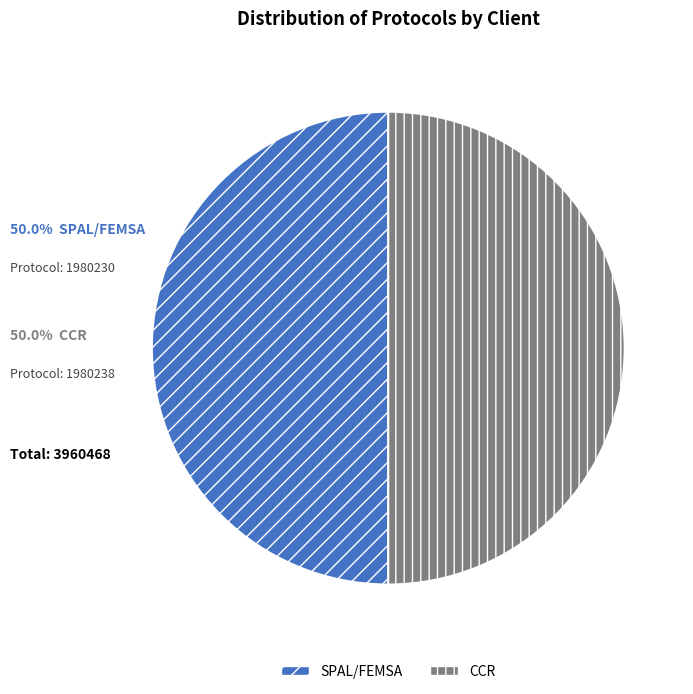

Is the sum of SPAL/FEMSA and CCR greater than half?

Yes